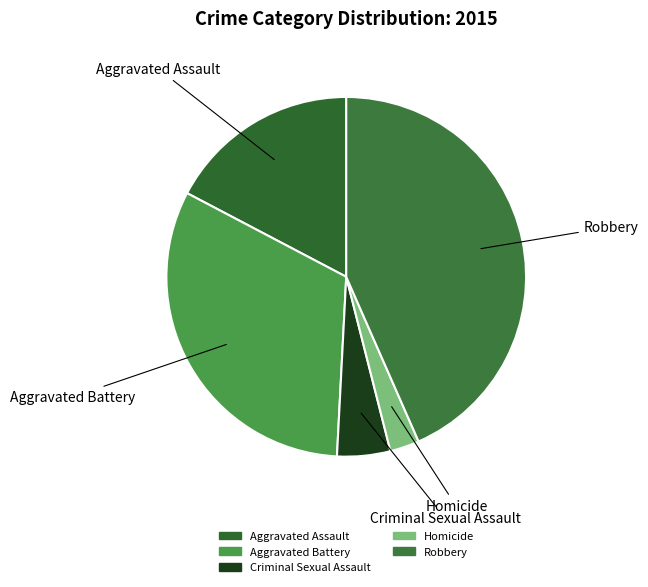

The Aggravated Assault slice represents 27% of the pie. True or false?

False